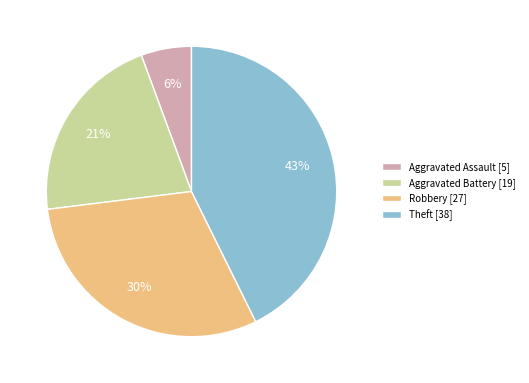

To the nearest percent, what is the combined percentage of Aggravated Assault and Aggravated Battery?

27%